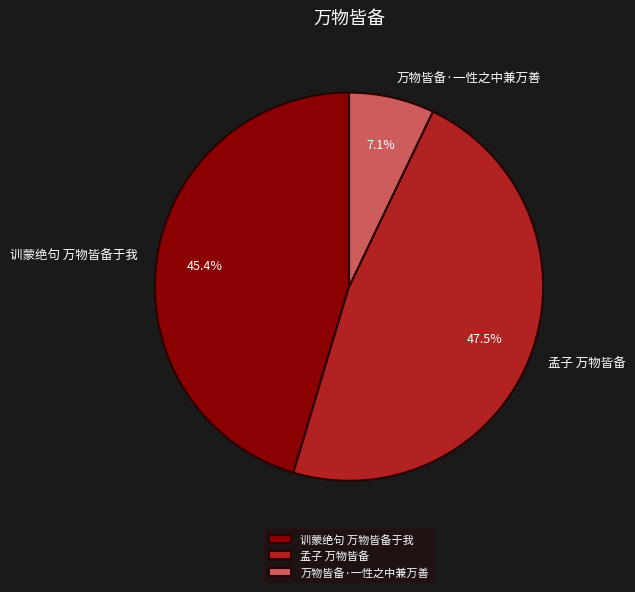

Which has a higher value, 万物皆备·一性之中兼万善 or 训蒙绝句 万物皆备于我?

训蒙绝句 万物皆备于我